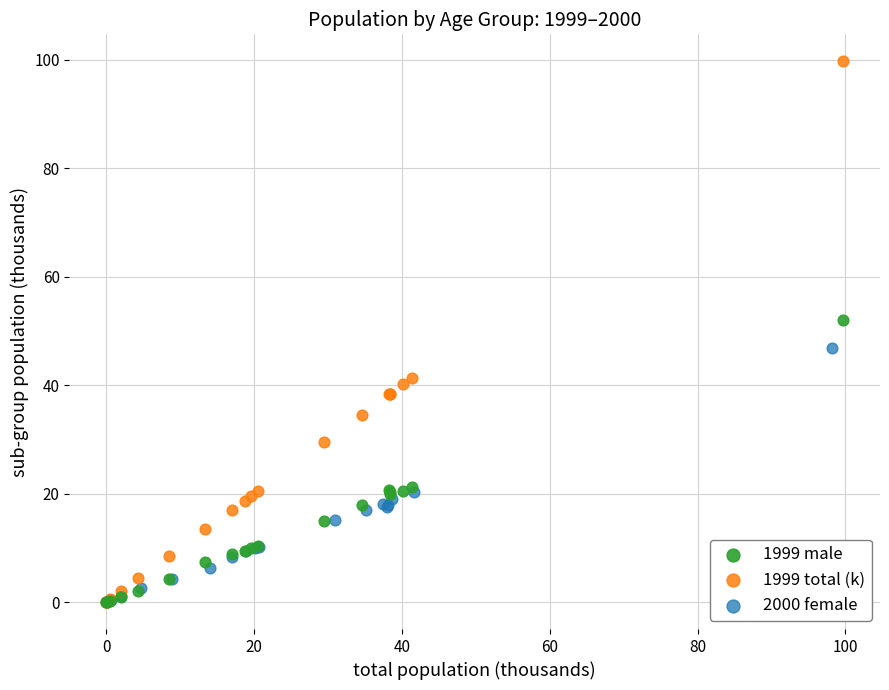

Which series has the widest spread of Y values?

1999 total (k)